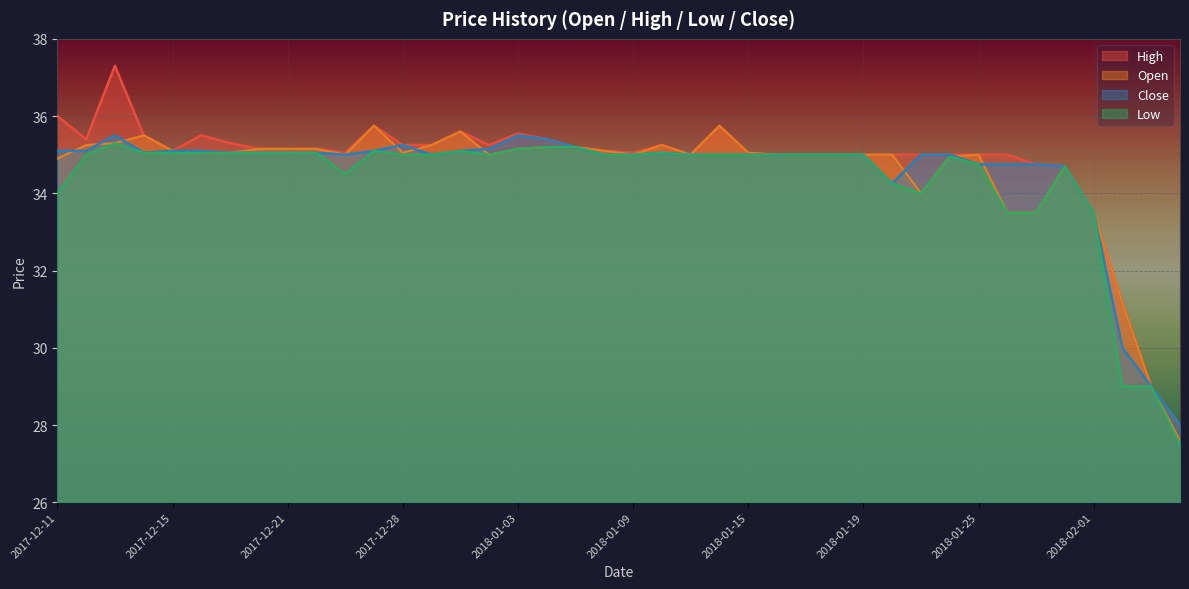

What is the difference between the second highest and second lowest values in the High series?

7.0